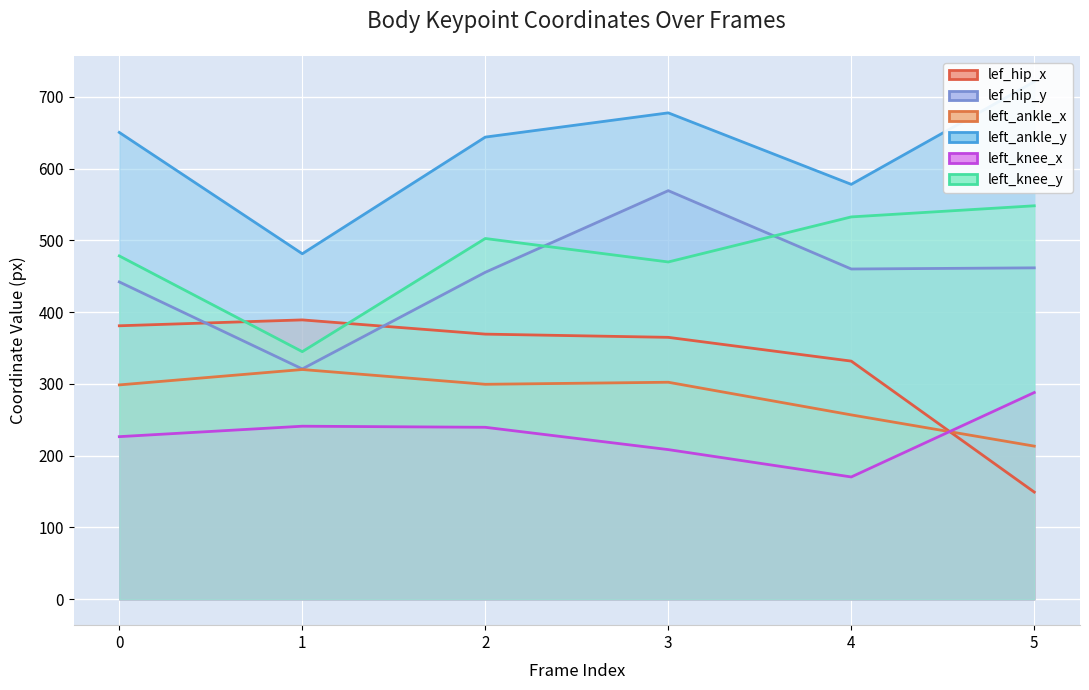

What is the difference between the maximum and minimum values in the lef_hip_y series?

248.3